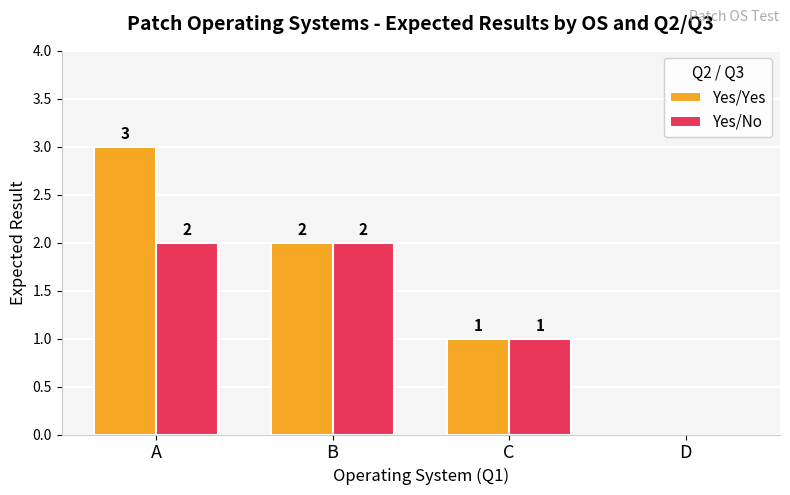

Is it true that Yes/Yes equals 1 at B?

False